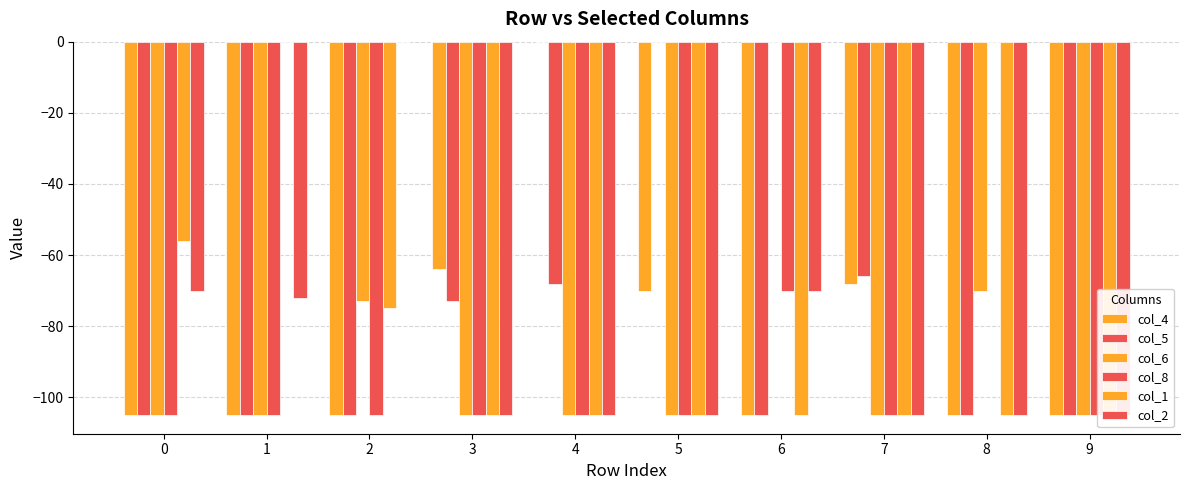

What is the difference between the second highest and minimum values in the col_4 series?

41.0